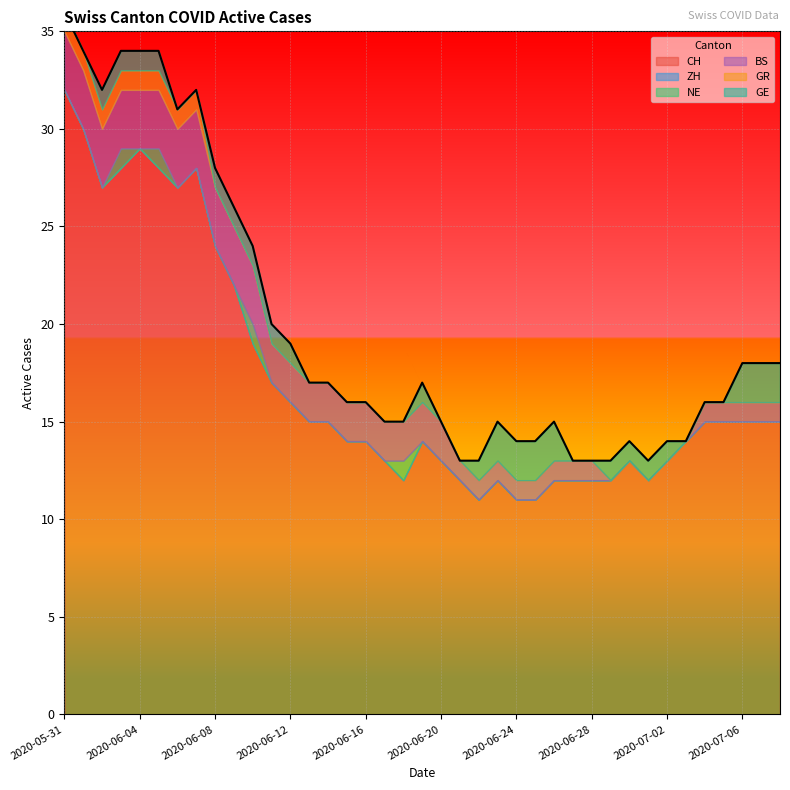

What is the total value across all series at 2020-06-23?

15